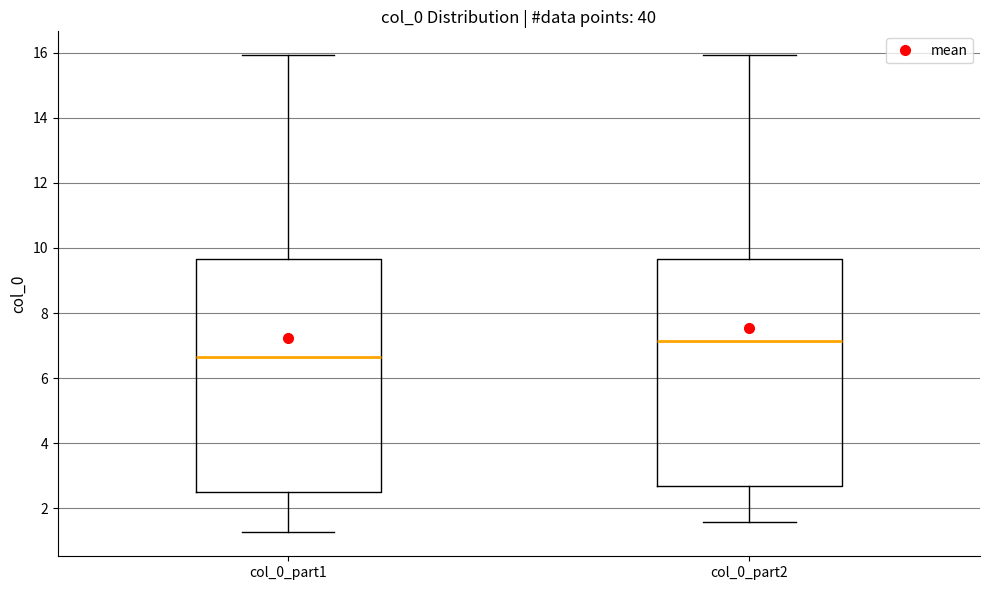

Which box has the lowest median line?

col_0_part1